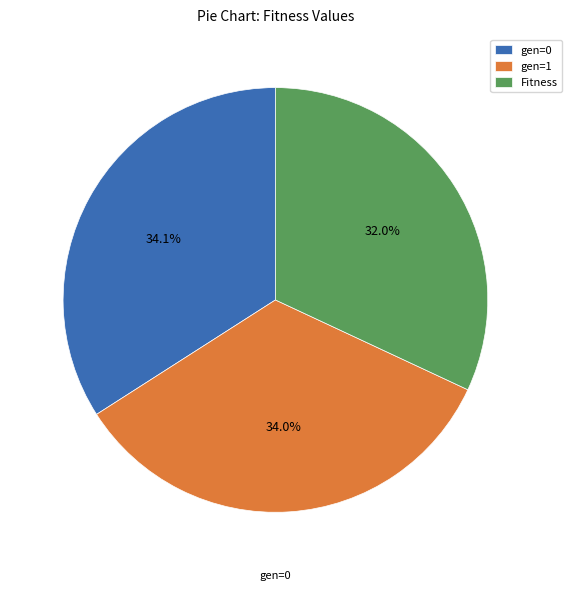

Which slice is the smallest?

Fitness